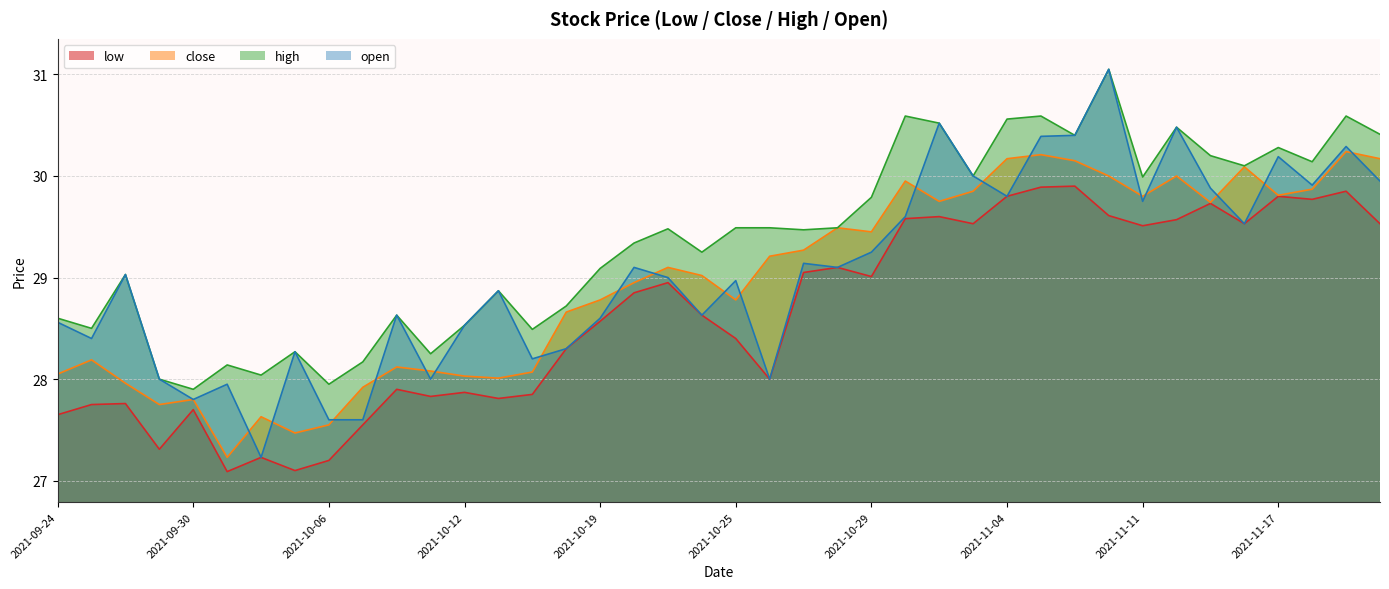

List the labels in order of low value, smallest first.

2021-10-01, 2021-10-05, 2021-10-06, 2021-10-04, 2021-09-29, 2021-10-07, 2021-09-24, 2021-09-30, 2021-09-27, 2021-09-28, 2021-10-13, 2021-10-11, 2021-10-14, 2021-10-12, 2021-10-08, 2021-10-26, 2021-10-18, 2021-10-25, 2021-10-19, 2021-10-22, 2021-10-20, 2021-10-21, 2021-10-29, 2021-10-27, 2021-10-28, 2021-11-11, 2021-11-03, 2021-11-16, 2021-11-23, 2021-11-12, 2021-11-01, 2021-11-02, 2021-11-10, 2021-11-15, 2021-11-18, 2021-11-04, 2021-11-17, 2021-11-22, 2021-11-08, 2021-11-09